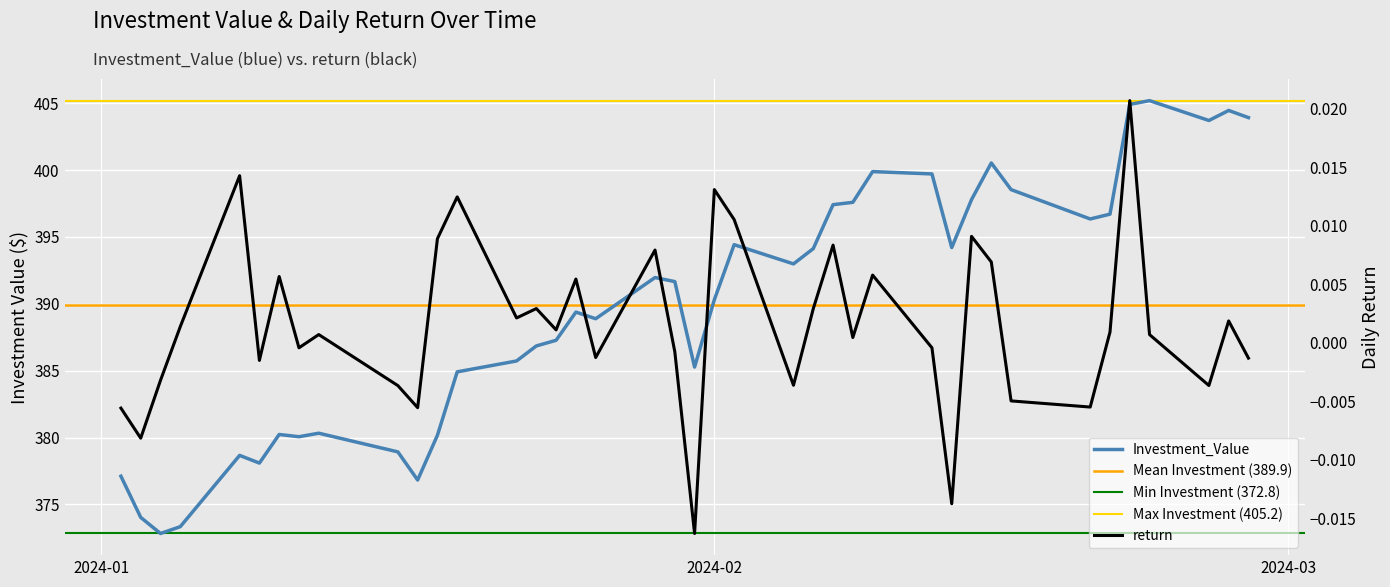

The value of Investment_Value at 10 is 179.1. True or false?

False